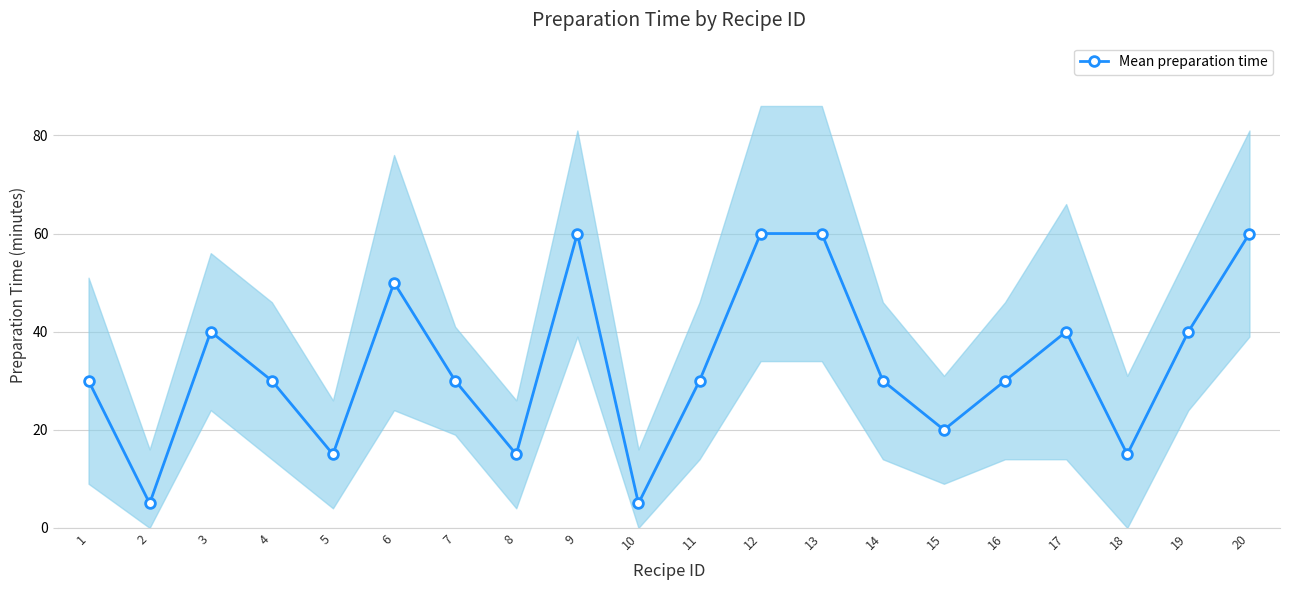

At which category does the chart reach its peak across all series?

9